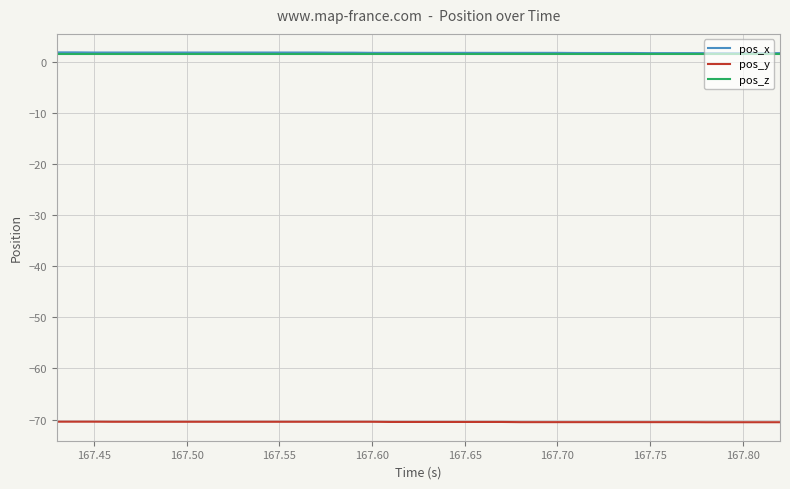

What is the minimum value for pos_y?

-70.5